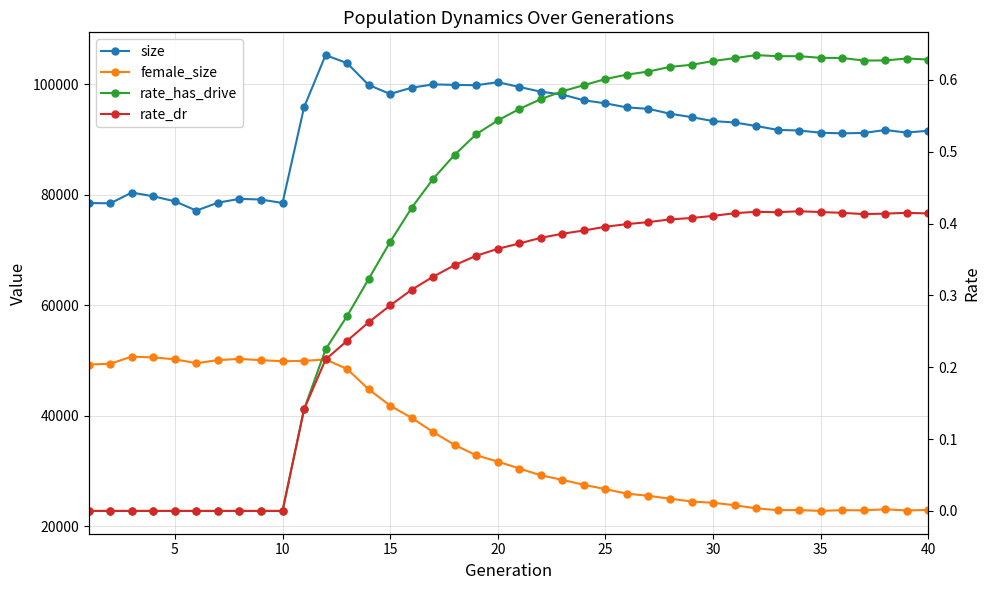

Which series has the widest spread of values?

size